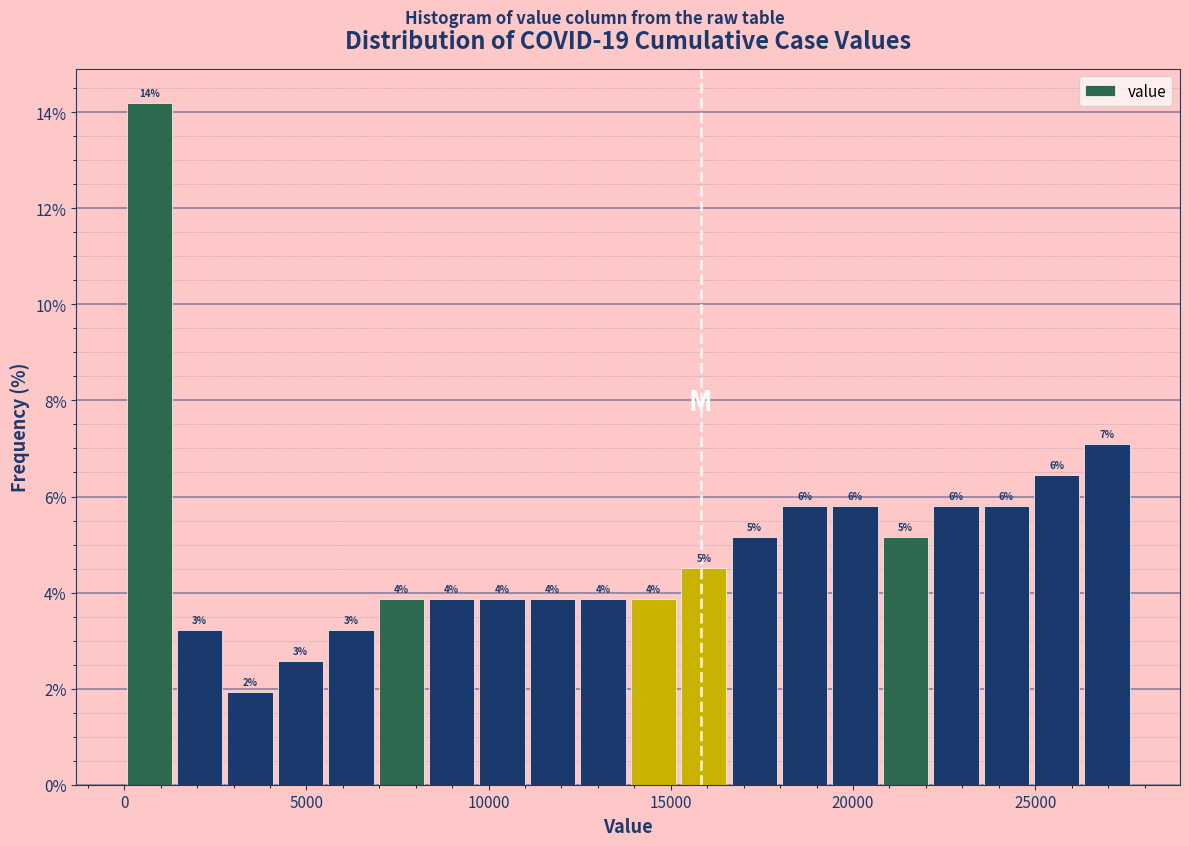

Read against the x-axis, roughly where is the centre of the tallest bar?

500